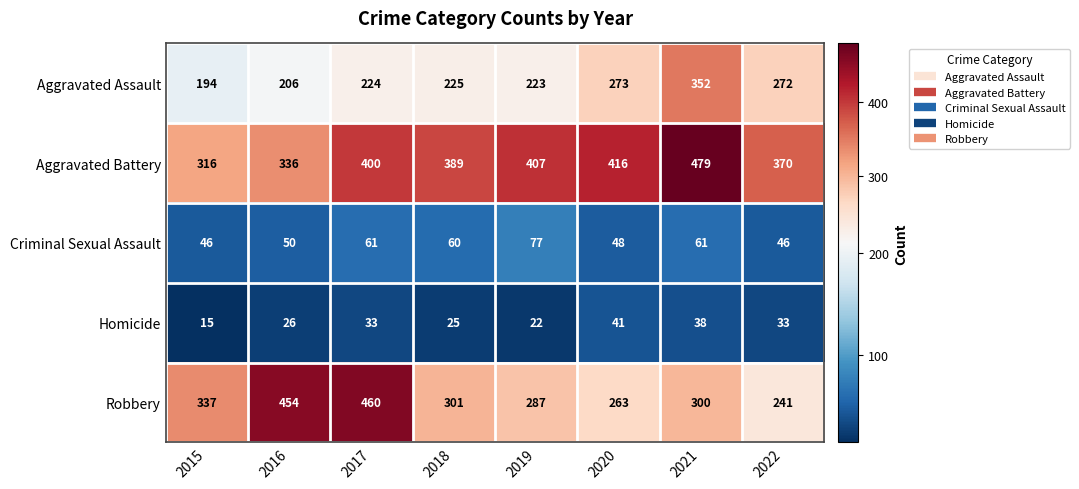

Which series changed the most between 2015 and 2022?

Robbery